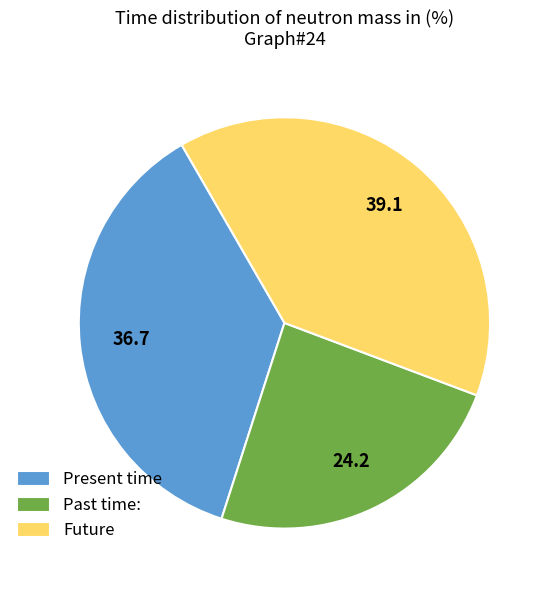

Rank the categories by value from highest to lowest.

Future, Present time, Past time: